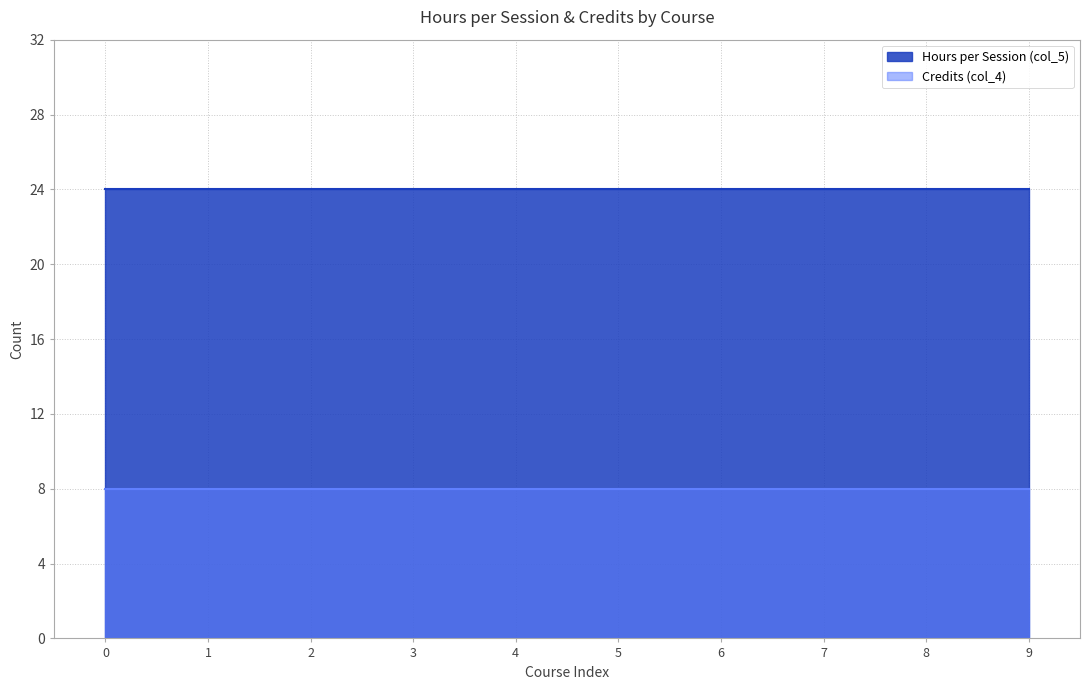

True or false: Credits (col_4) and Hours per Session (col_5) cross at least once.

False